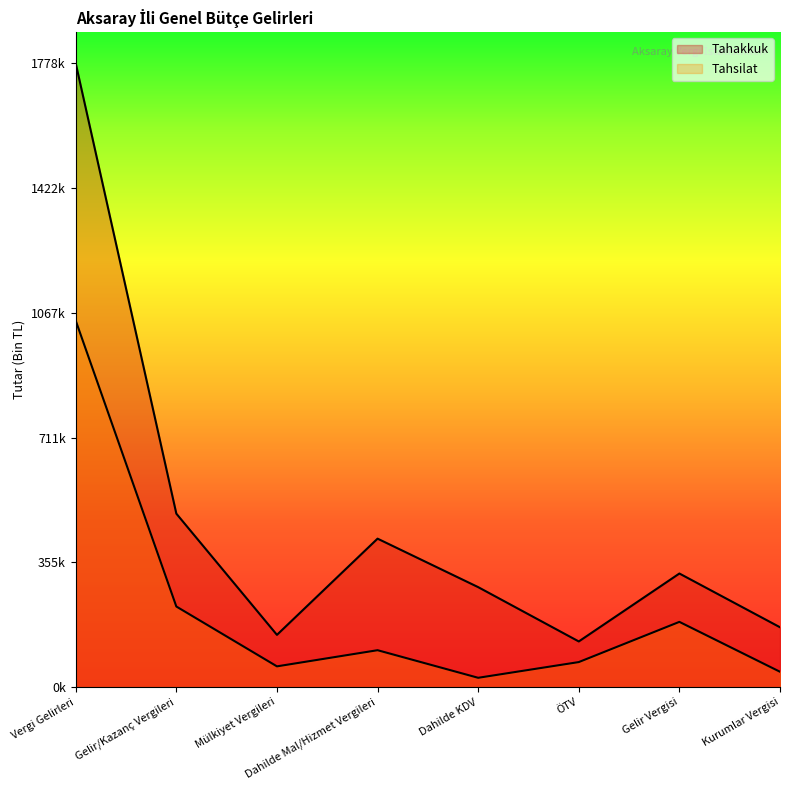

At how many categories does at least one series exceed 1506135?

1